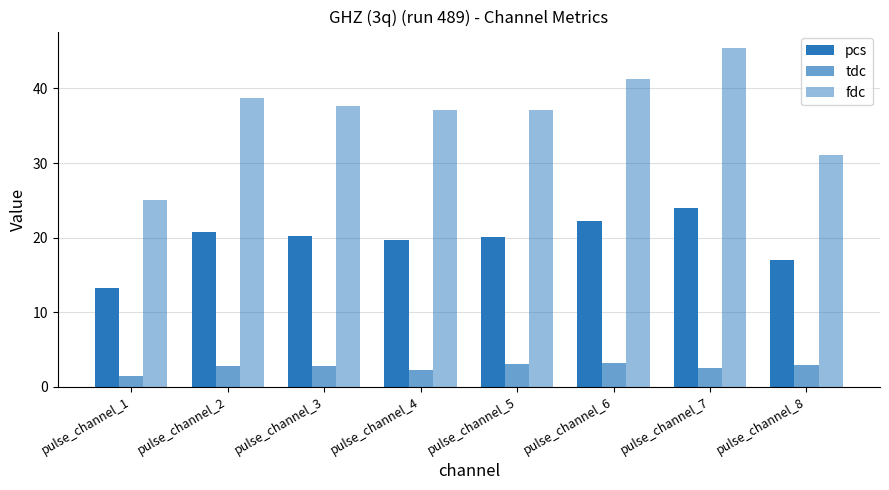

Is it true that pcs equals 6.5 at pulse_channel_7?

False